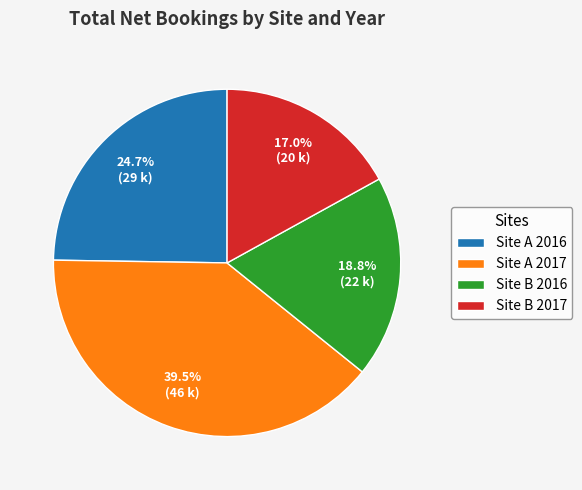

Rank the categories by value from highest to lowest.

Site A 2017, Site A 2016, Site B 2016, Site B 2017